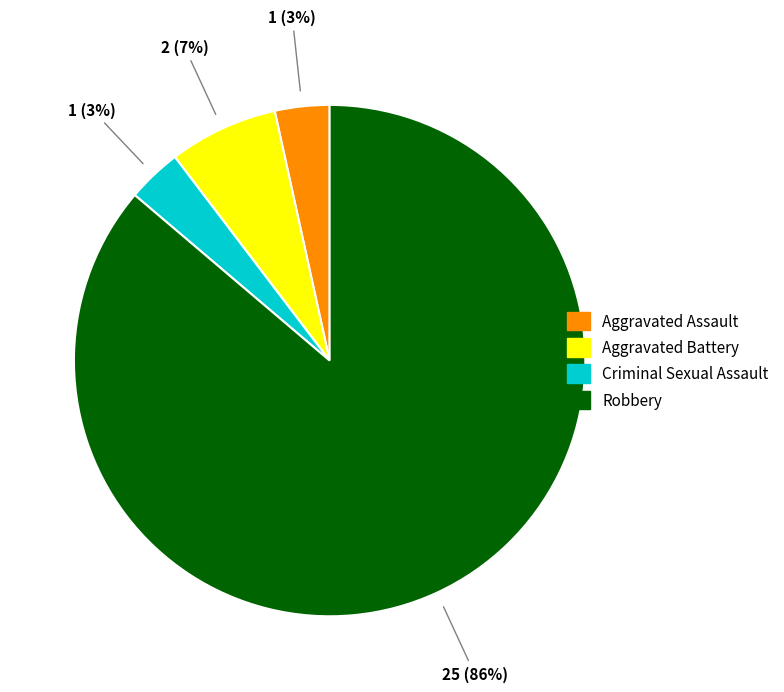

To the nearest percent, what is the combined percentage of Criminal Sexual Assault and Aggravated Battery?

10%